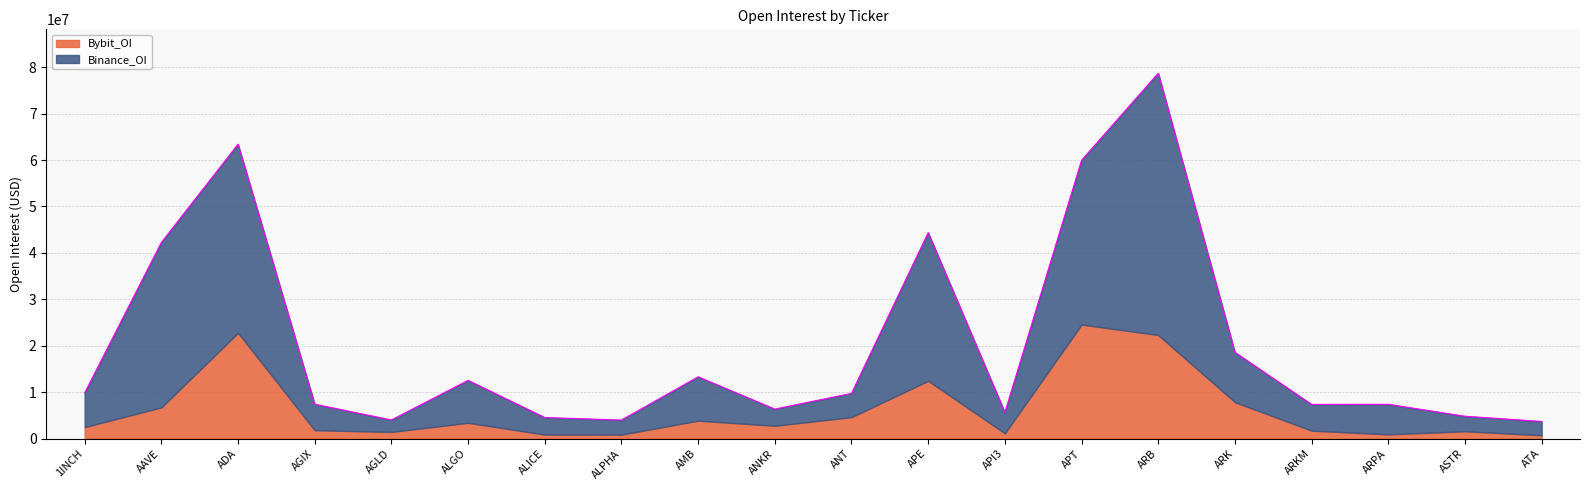

What is the difference between the maximum and minimum values?

74967005